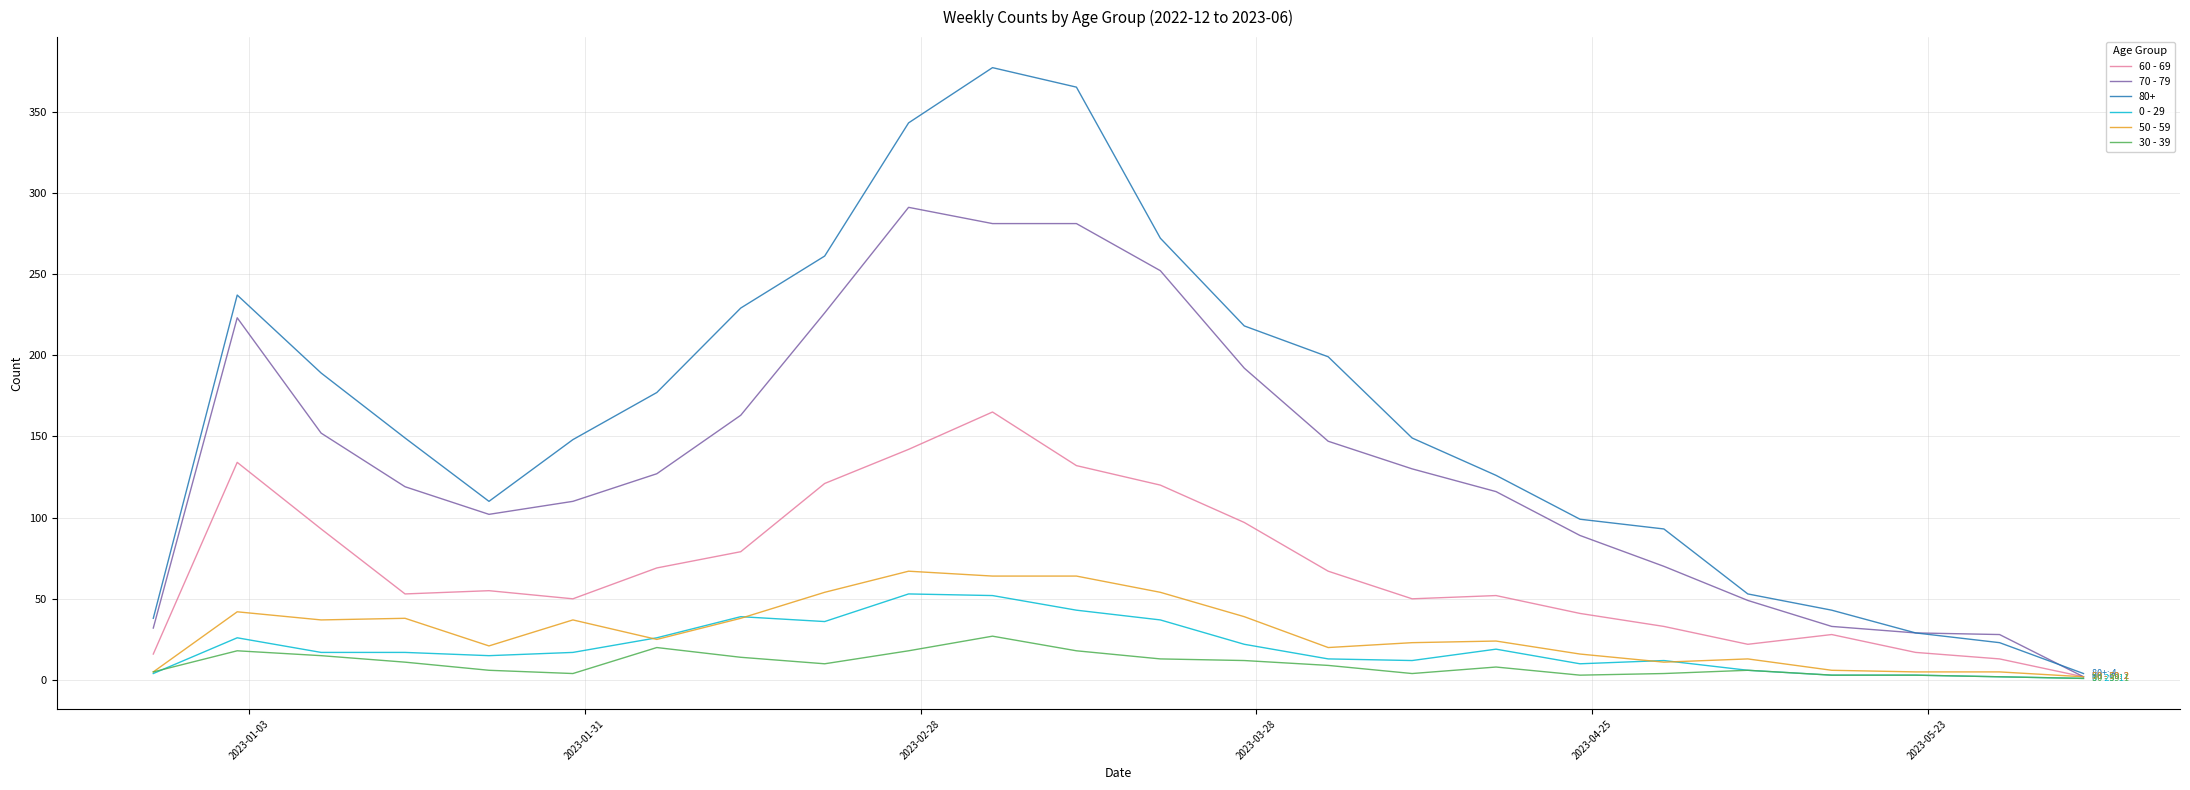

Which series has the widest spread of values?

80+